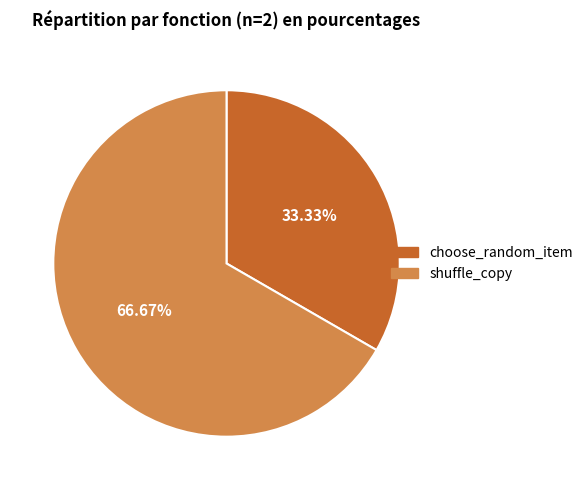

Between choose_random_item and shuffle_copy, which is larger?

shuffle_copy